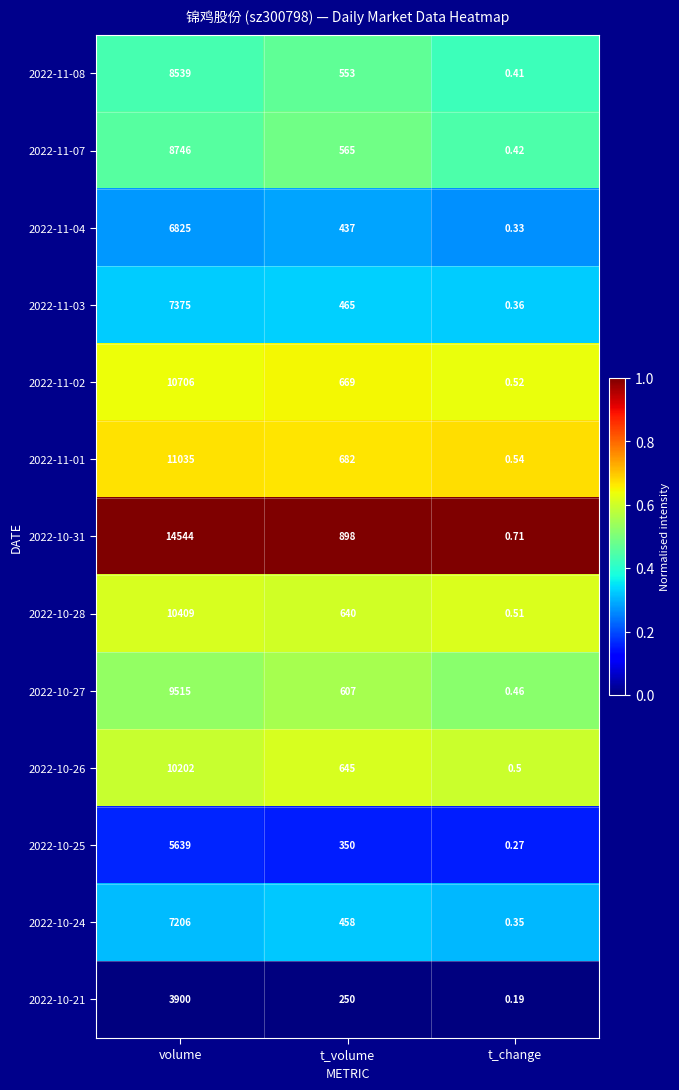

What is the difference between the highest and lowest values at t_volume?

648.0